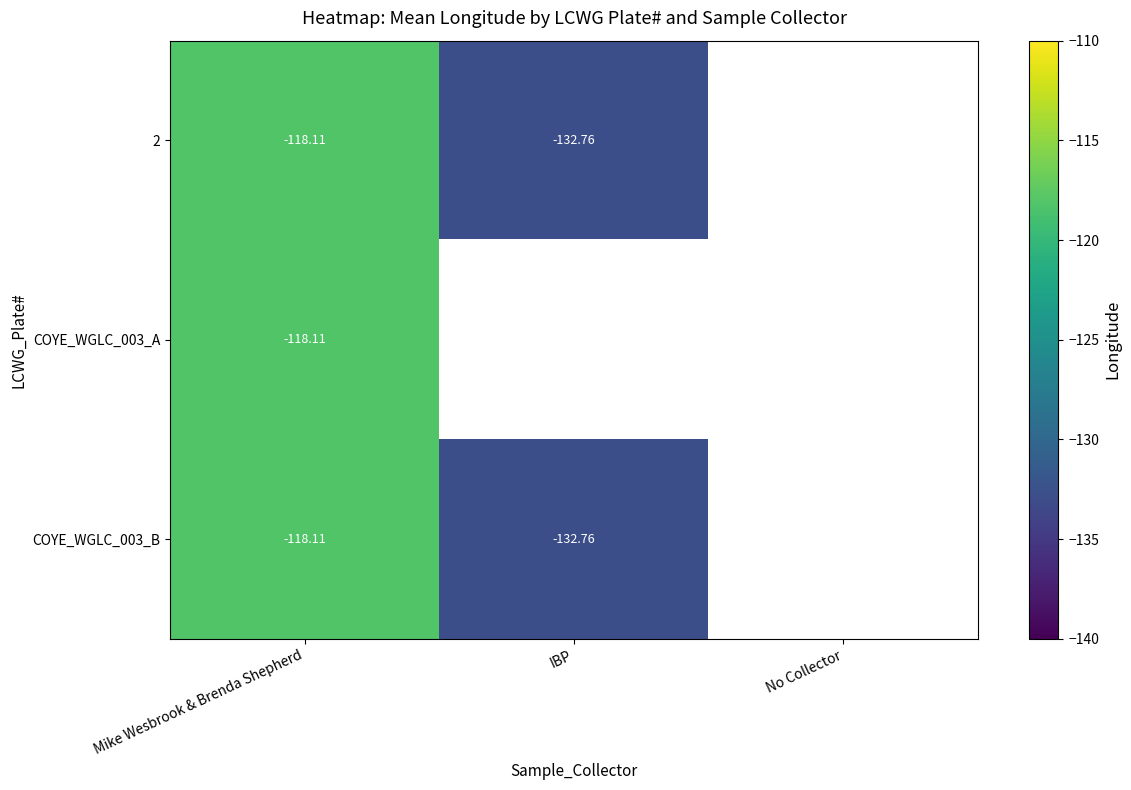

Is the value of 2 at IBP greater than the value of COYE_WGLC_003_B at Mike Wesbrook & Brenda Shepherd?

No